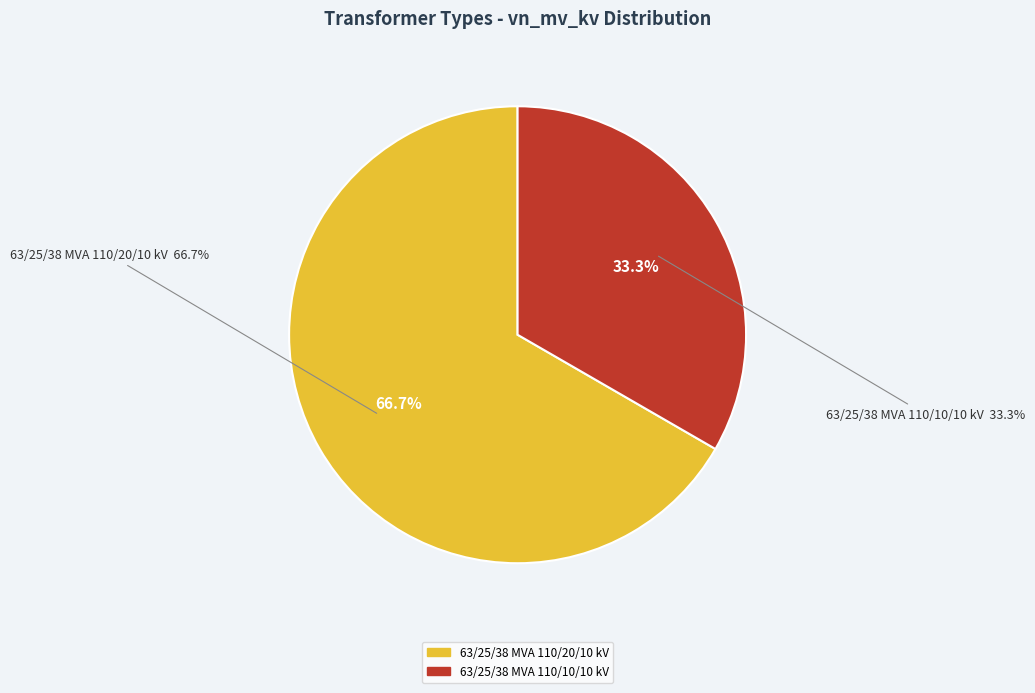

What is the ratio of the value at 63/25/38 MVA 110/10/10 kV to the value at 63/25/38 MVA 110/20/10 kV?

0.5